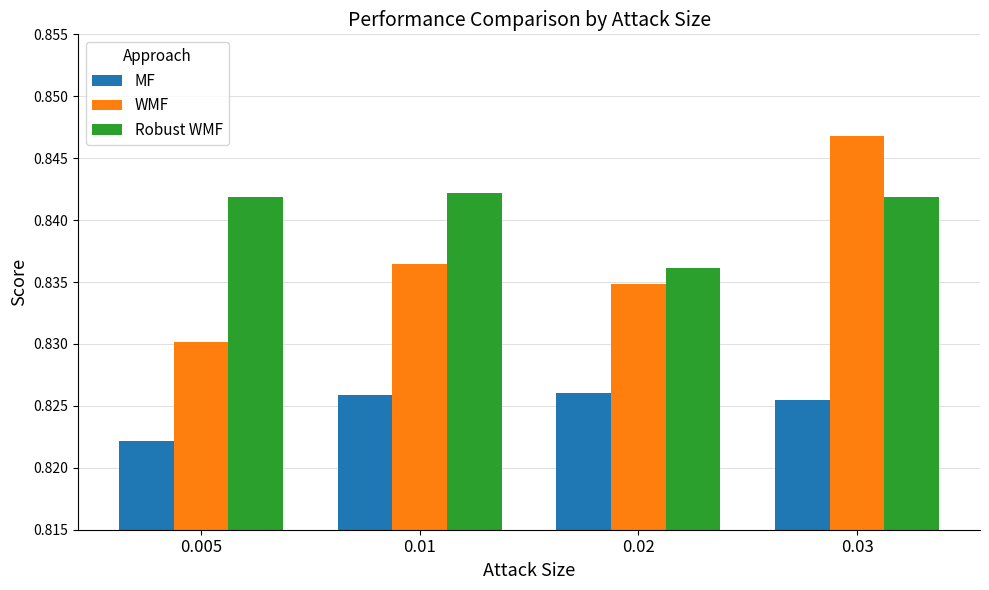

Which series has the largest total across all categories?

Robust WMF